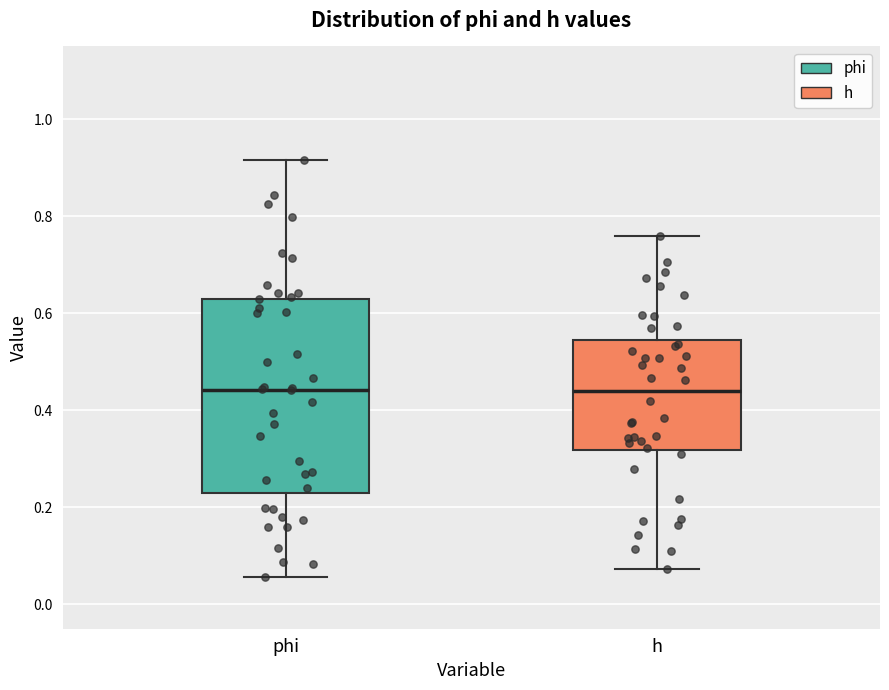

Where is the lower edge of the box for phi on the y-axis? The values are not printed on the chart, so give them approximately, as read against the axis.

0.22